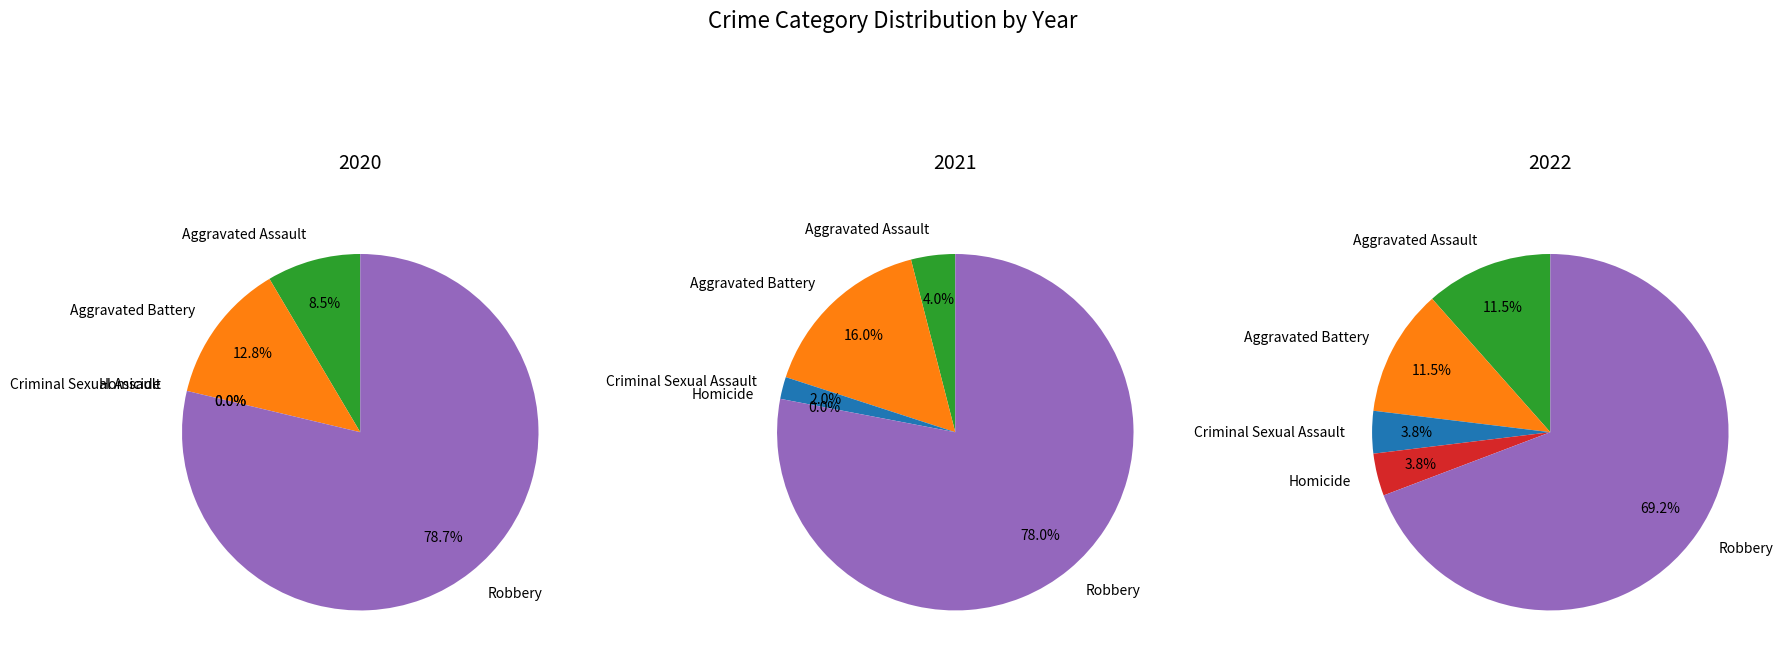

Which has a higher value, Criminal Sexual Assault or Aggravated Assault?

Aggravated Assault